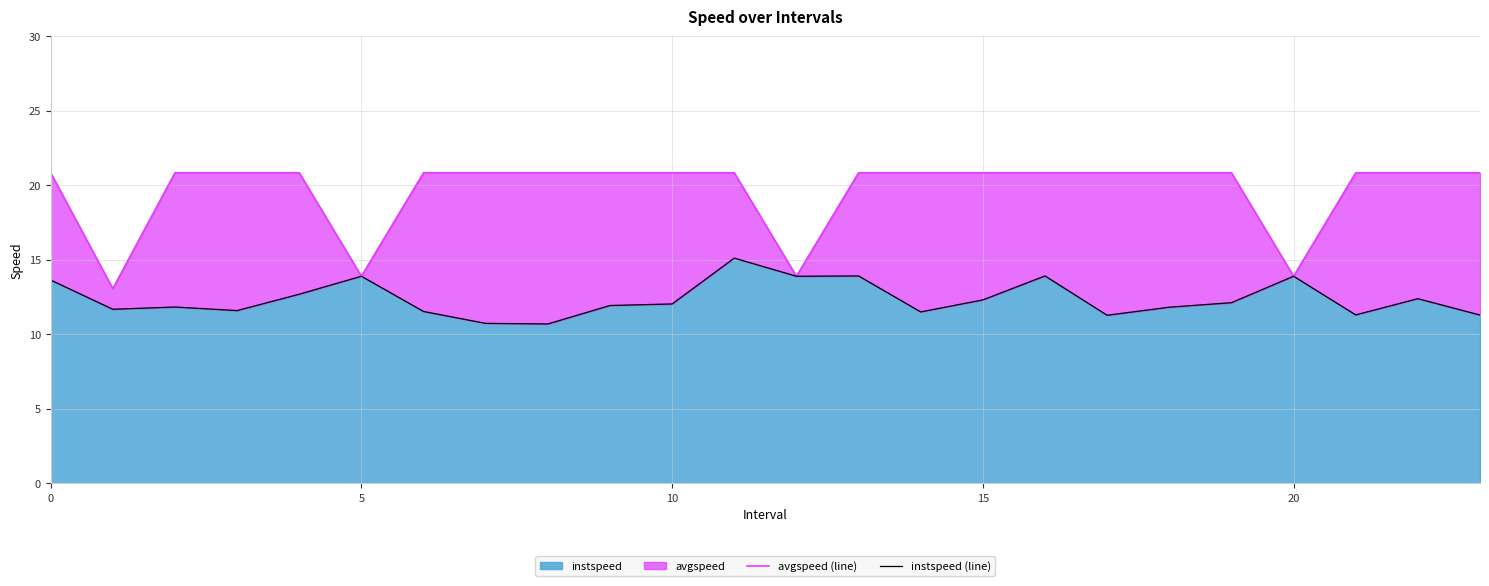

What is the lowest value of the instspeed series?

10.7